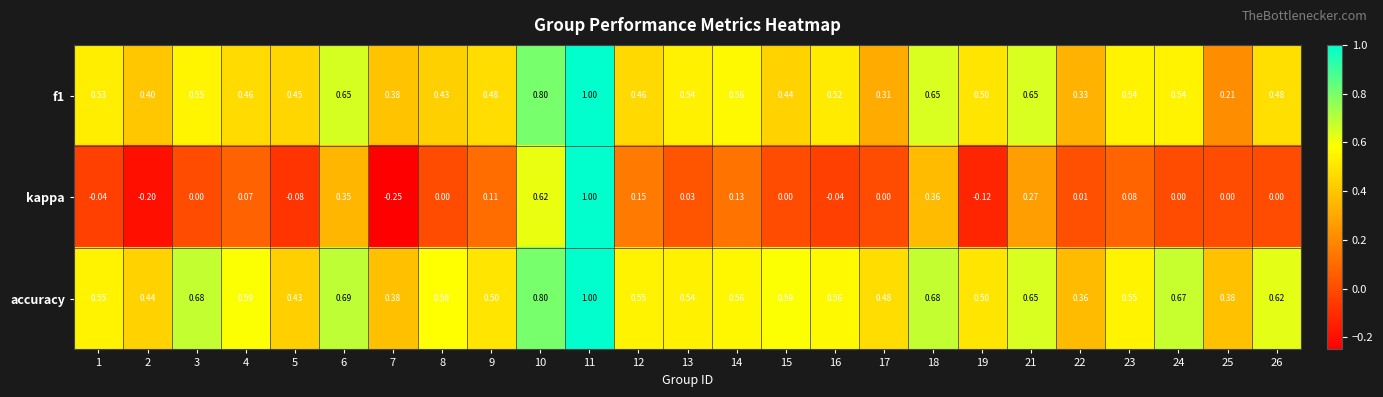

What is the maximum value shown in the chart?

1.0